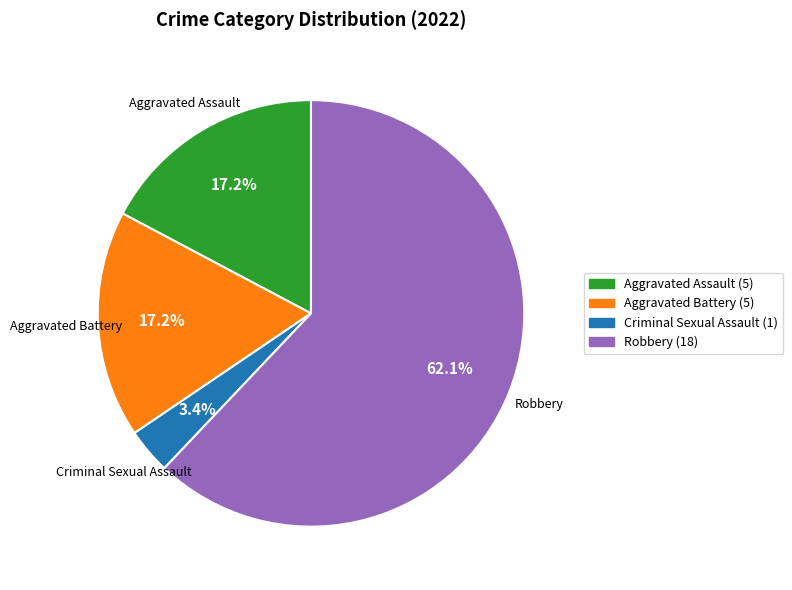

Which slice is the smallest?

Criminal Sexual Assault (1)